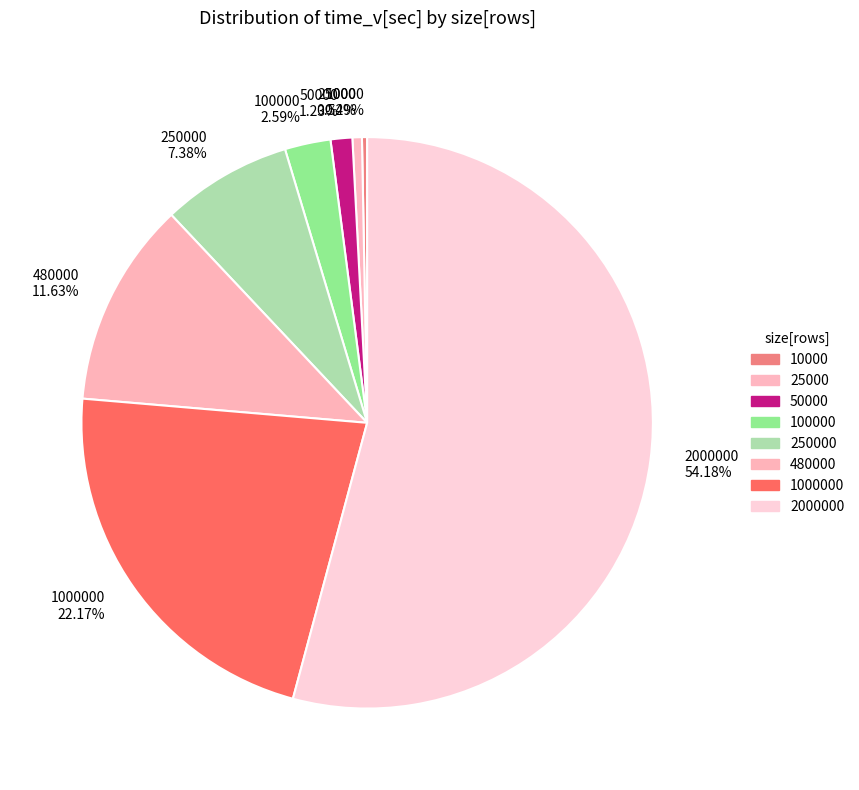

Between 2000000 54.18% and 100000 2.59%, which is larger?

2000000 54.18%